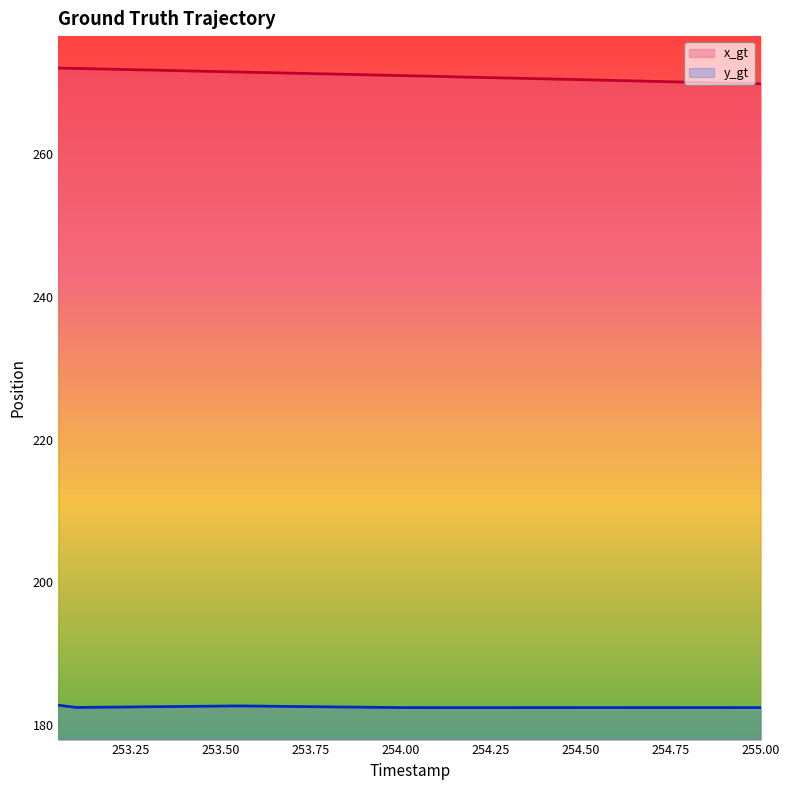

Rank the series at 253.50 from highest to lowest value.

x_gt, y_gt